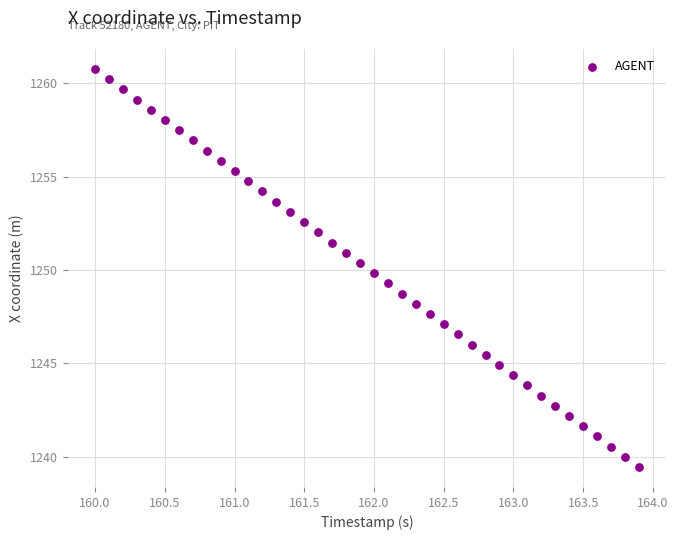

What is the range of Y values (max minus min)?

21.3